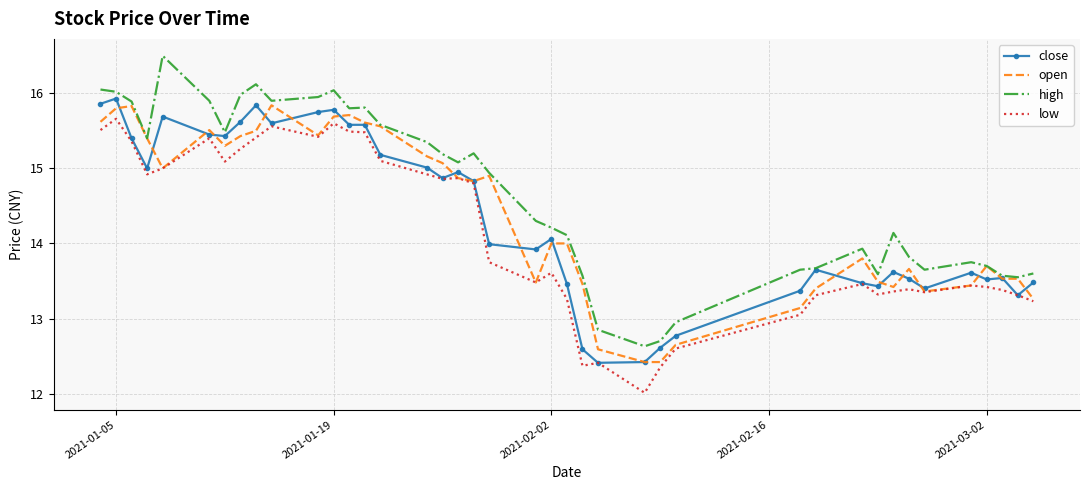

Which series has the largest total across all categories?

high